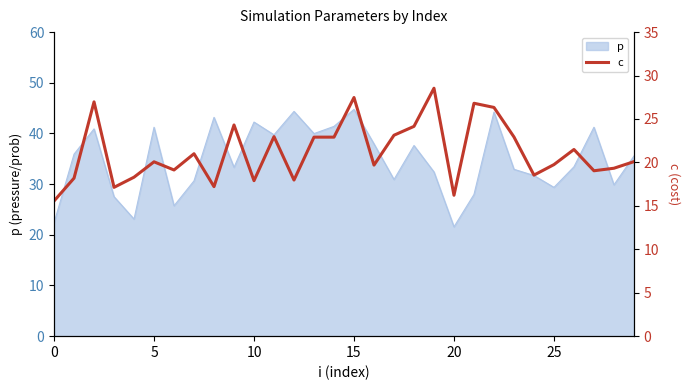

Which category has the highest value across all series?

19